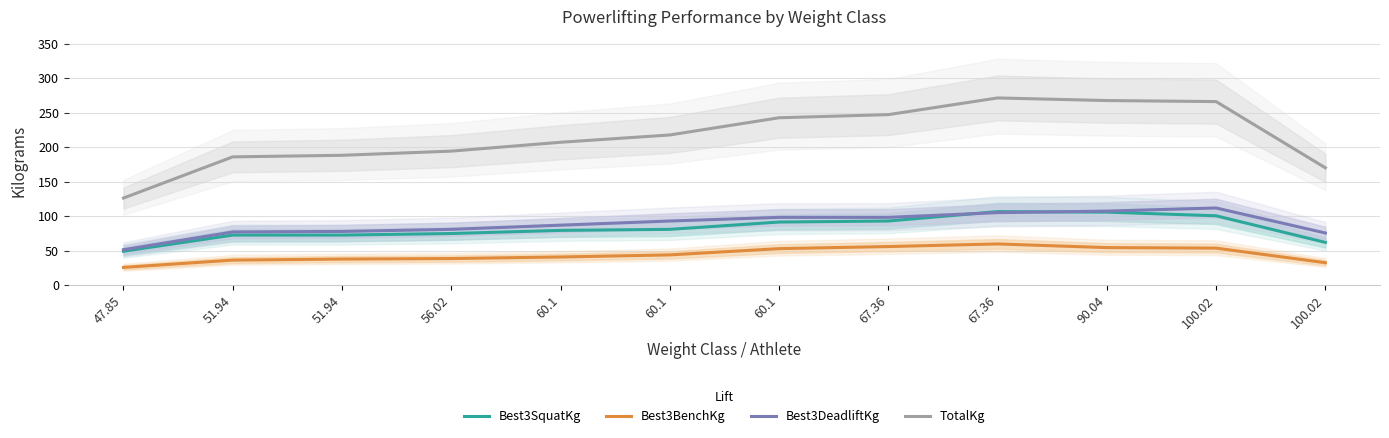

At which label is Best3DeadliftKg closest to 81?

56.02